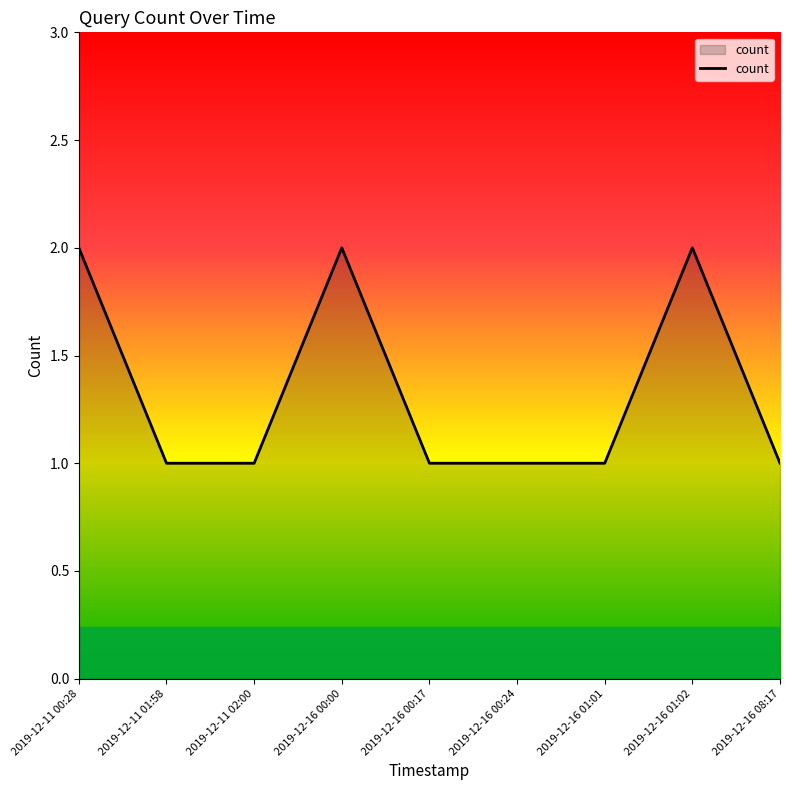

What is the average value?

1